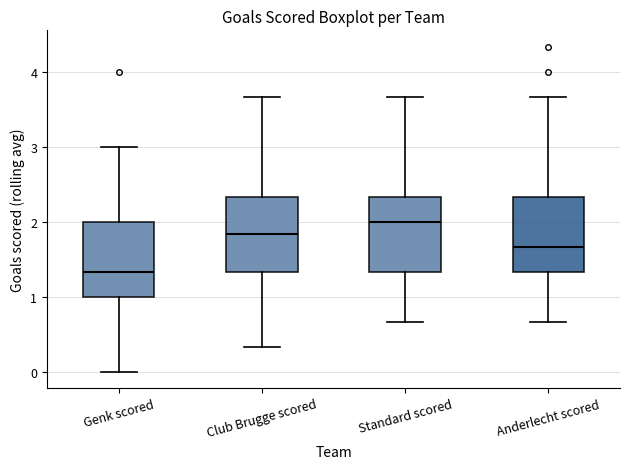

Which box has the lowest median line?

Genk scored